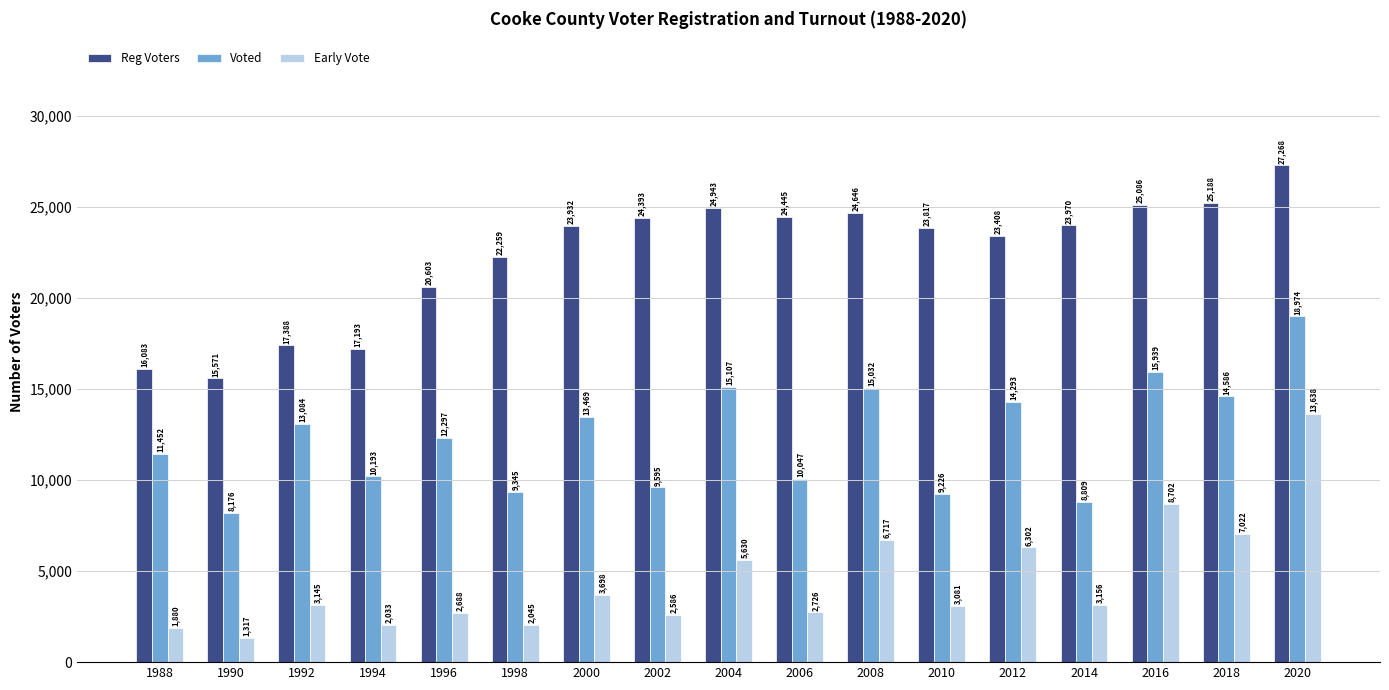

Which series has the widest spread of values?

Early Vote